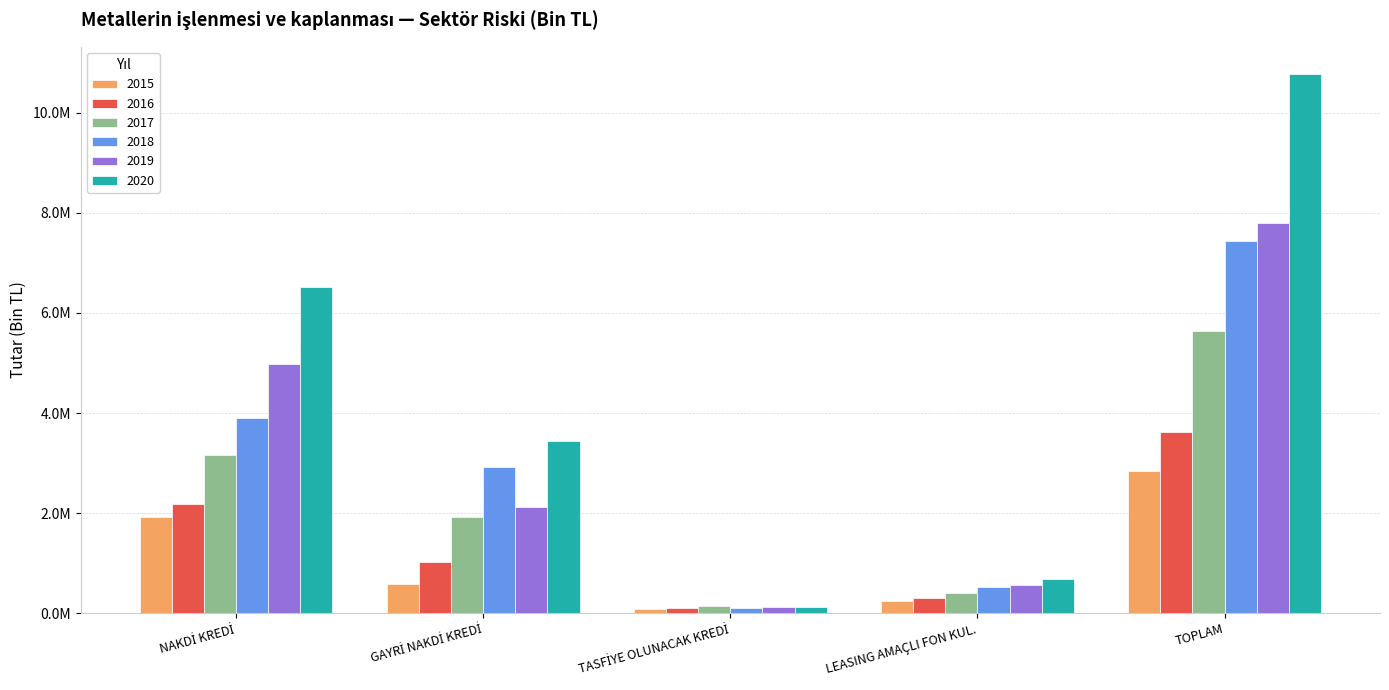

Rank the categories by 2020 value from lowest to highest.

TASFİYE OLUNACAK KREDİ, LEASING AMAÇLI FON KUL., GAYRİ NAKDİ KREDİ, NAKDİ KREDİ, TOPLAM